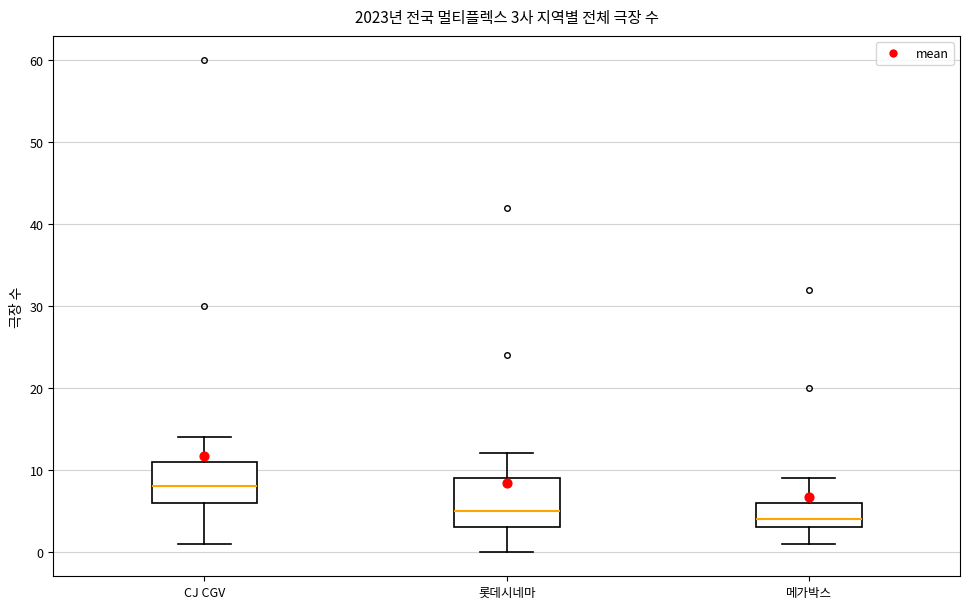

Which box is the tallest, from its lower edge to its upper edge?

롯데시네마